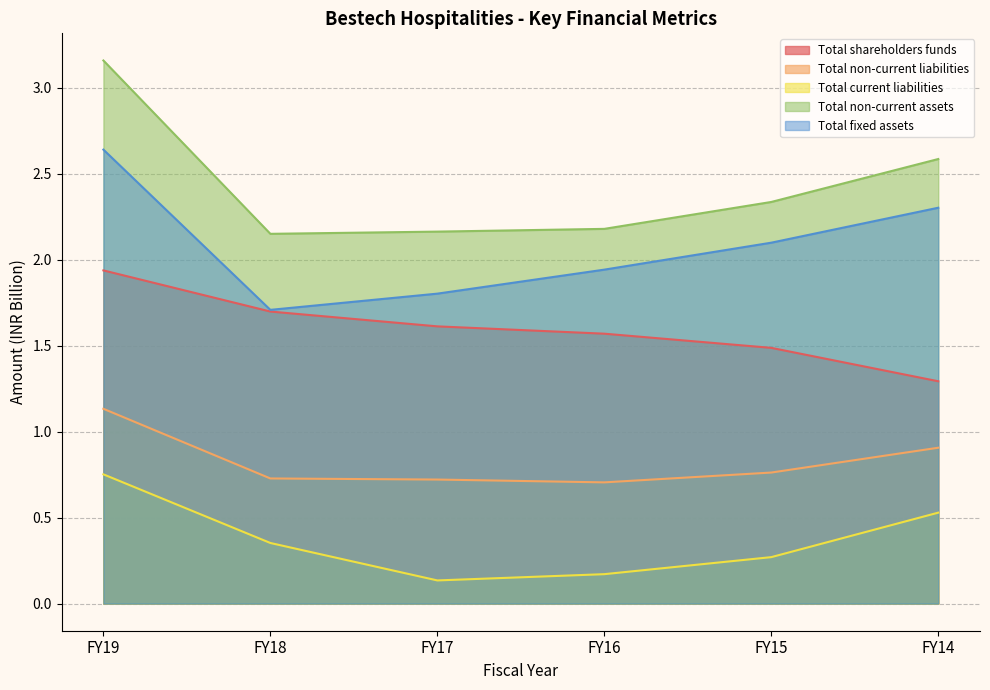

The value of Total fixed assets at FY14 is 0.9. True or false?

False